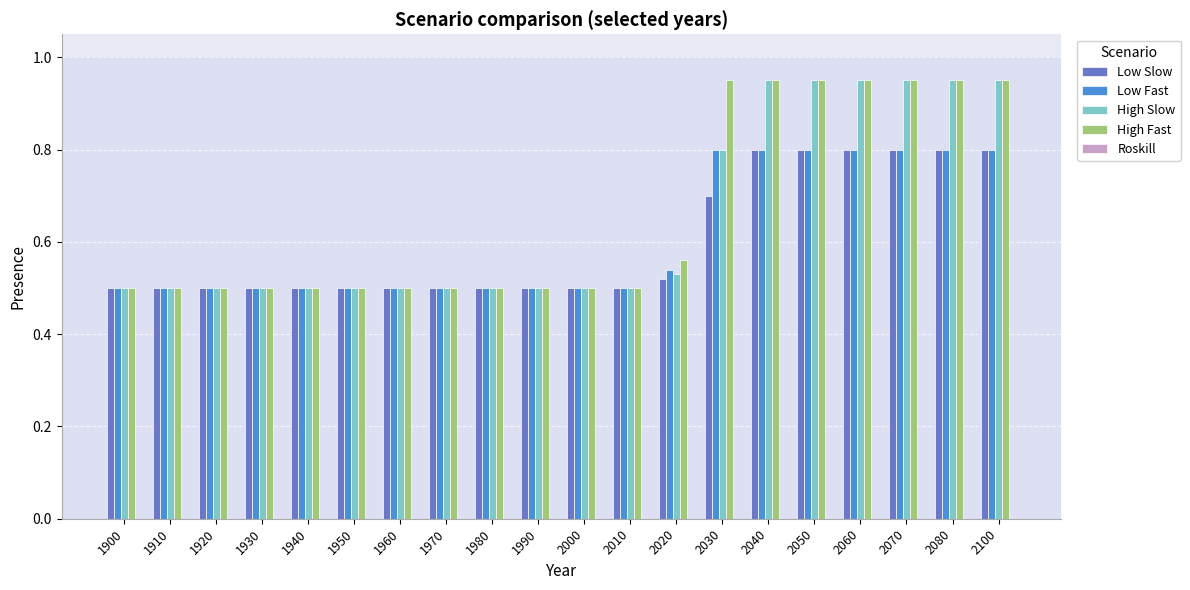

Is it true that High Fast equals 0.3 at 2100?

False